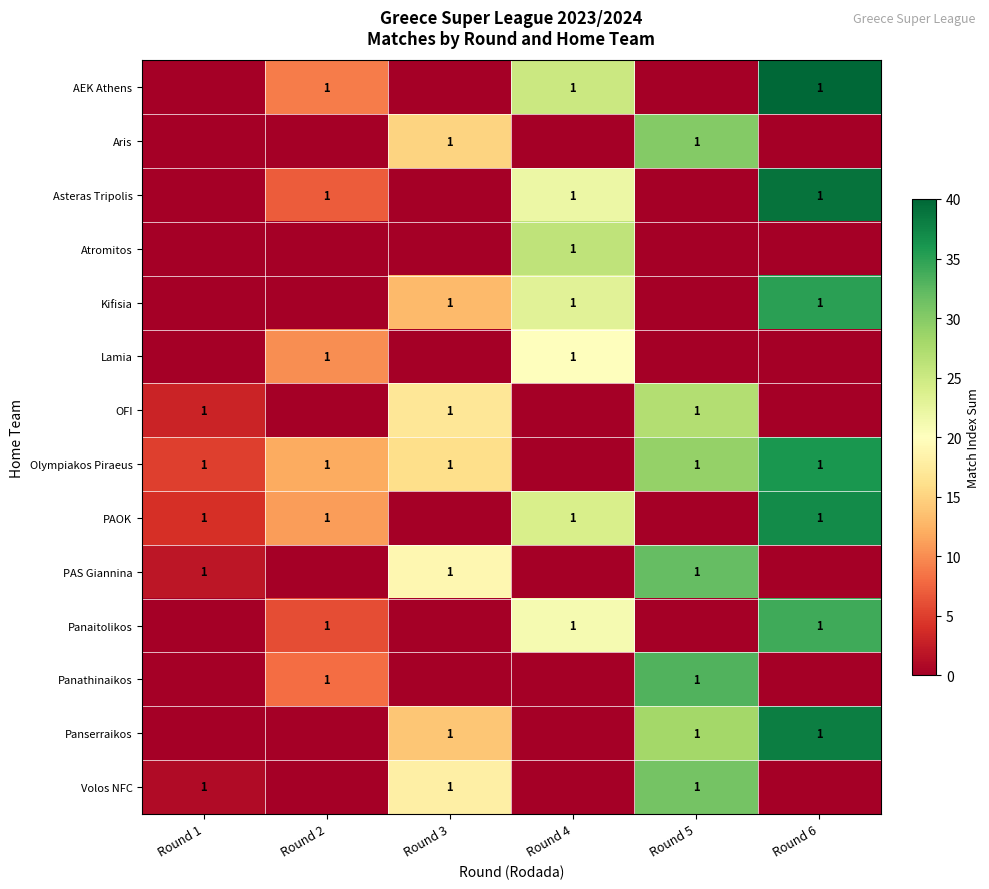

Reading right to left, what are all the values shown in this chart?

row_0: 40	0	25	0	9	0
row_1: 0	30	0	15	0	0
row_2: 39	0	22	0	7	0
row_3: 0	0	26	0	0	0
row_4: 35	0	23	13	0	0
row_5: 0	0	20	0	10	0
row_6: 0	27	0	17	0	3
row_7: 36	29	0	16	12	5
row_8: 37	0	24	0	11	4
row_9: 0	32	0	19	0	2
row_10: 34	0	21	0	6	0
row_11: 0	33	0	0	8	0
row_12: 38	28	0	14	0	0
row_13: 0	31	0	18	0	1